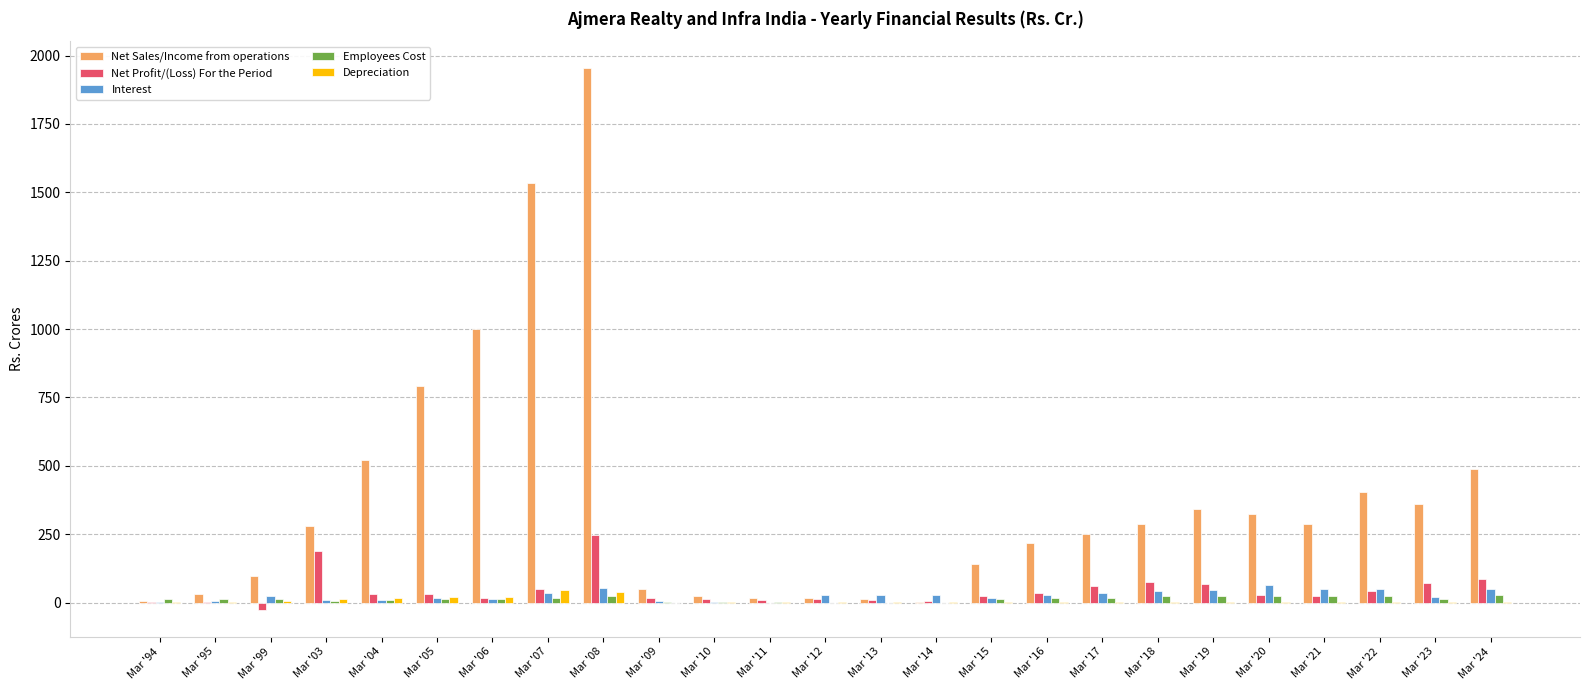

Which series changed the most between Mar '95 and Mar '06?

Net Sales/Income from operations